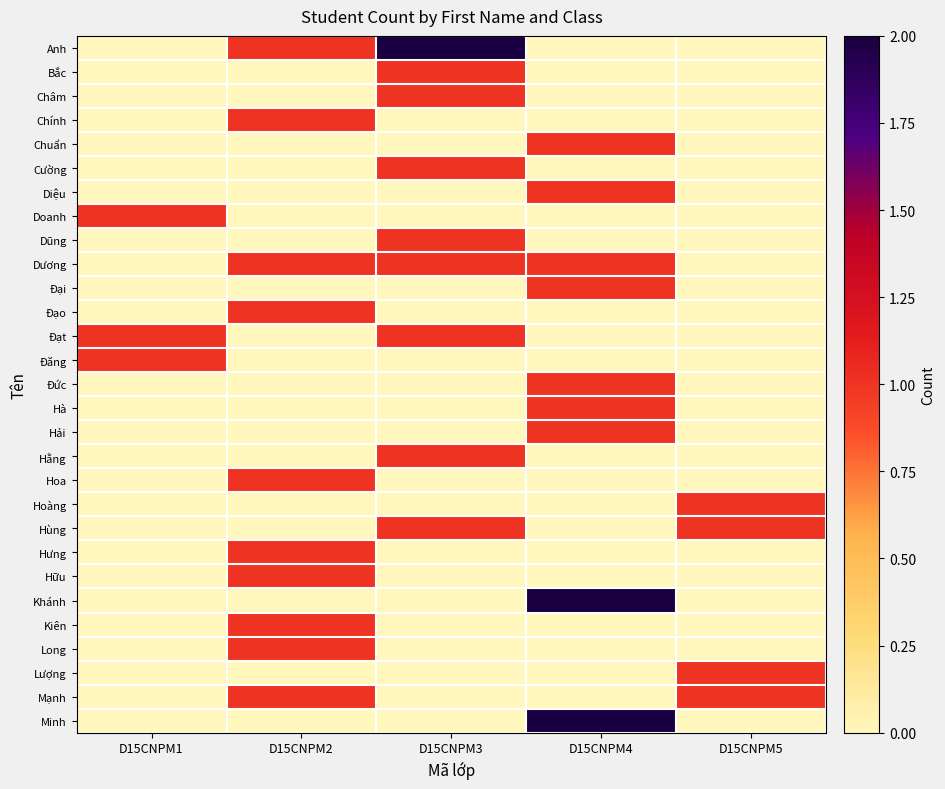

What is the total value across all series at D15CNPM3?

10